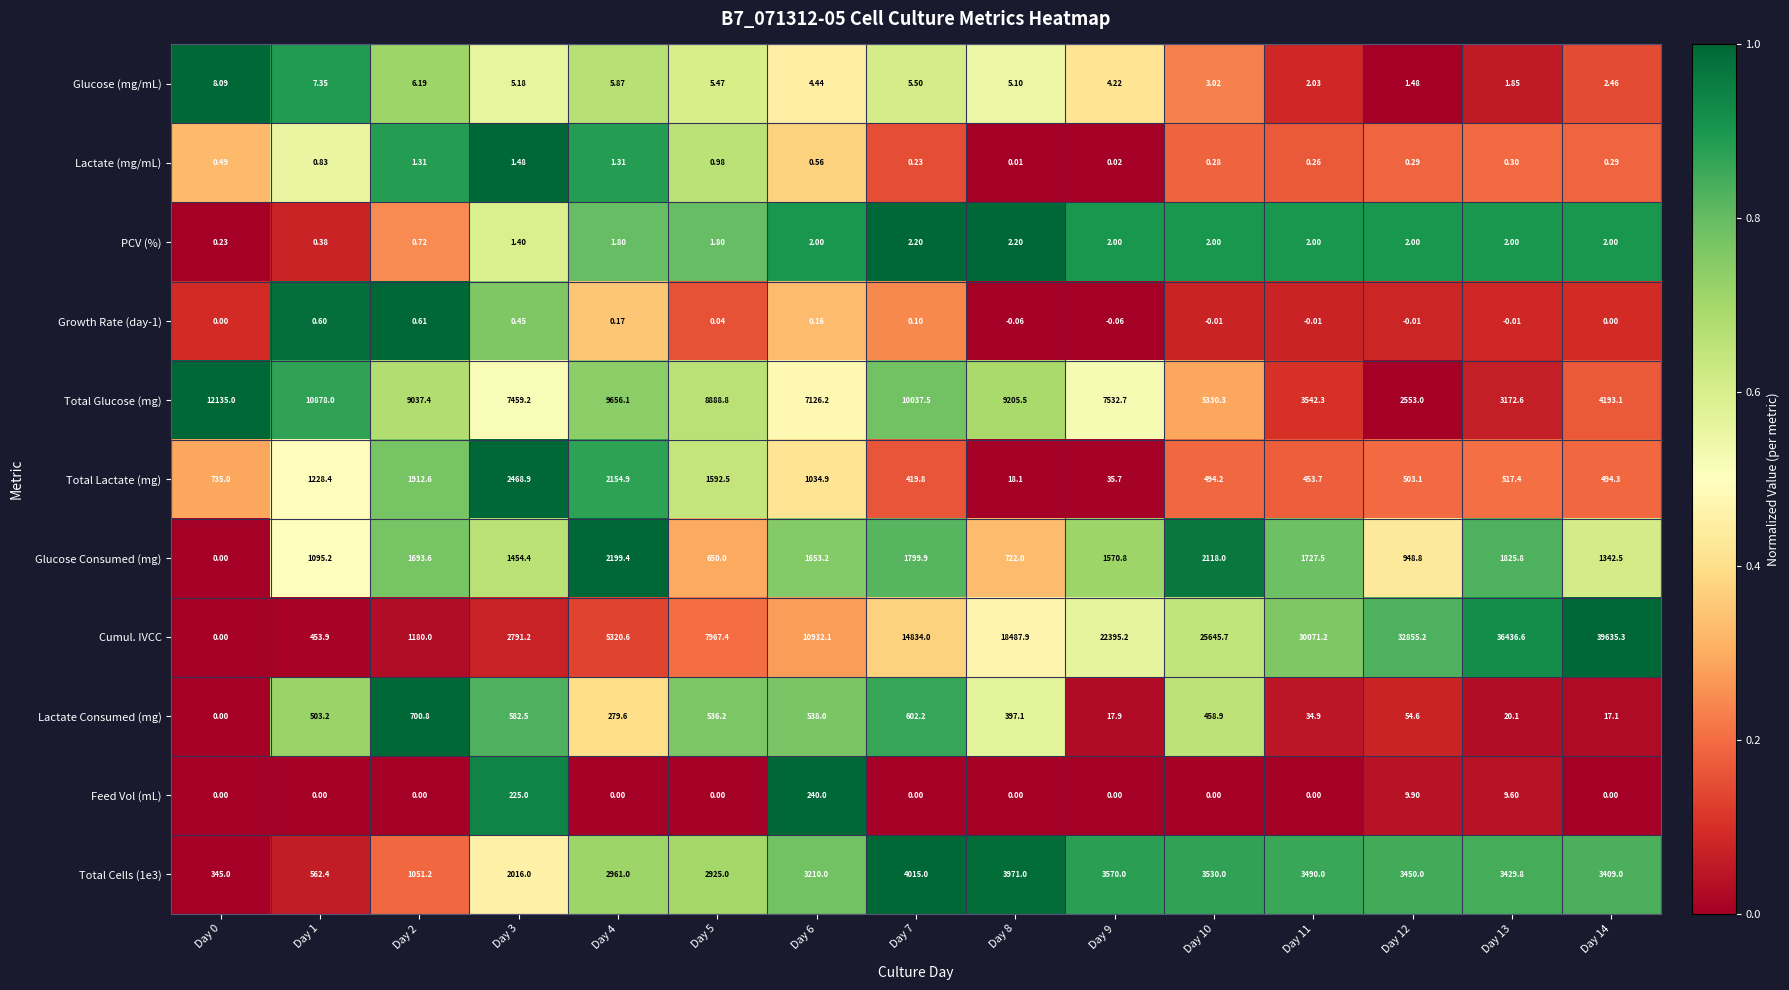

Which series changed the most between Day 8 and Day 14?

Cumul. IVCC